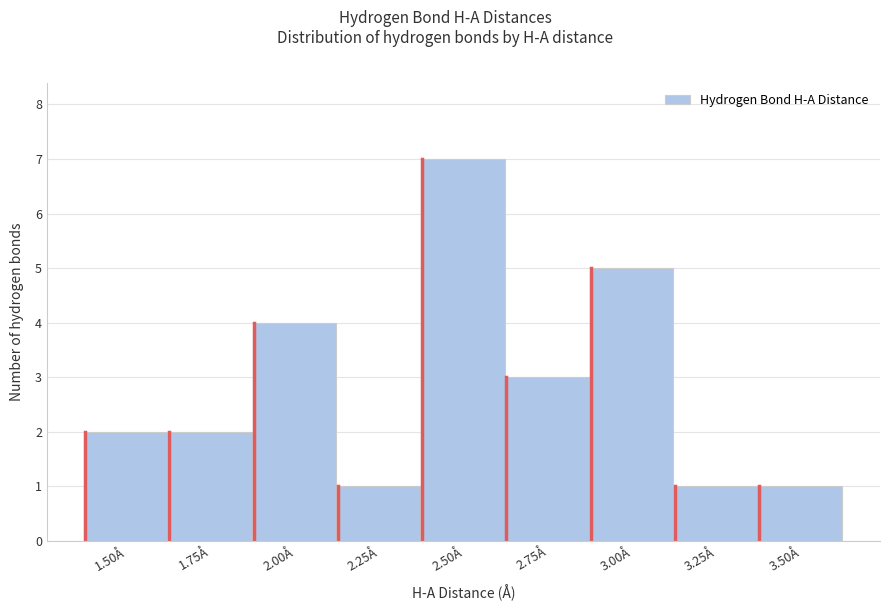

Reading left to right, list all the values displayed in this chart.

2	2	4	1	7	3	5	1	1